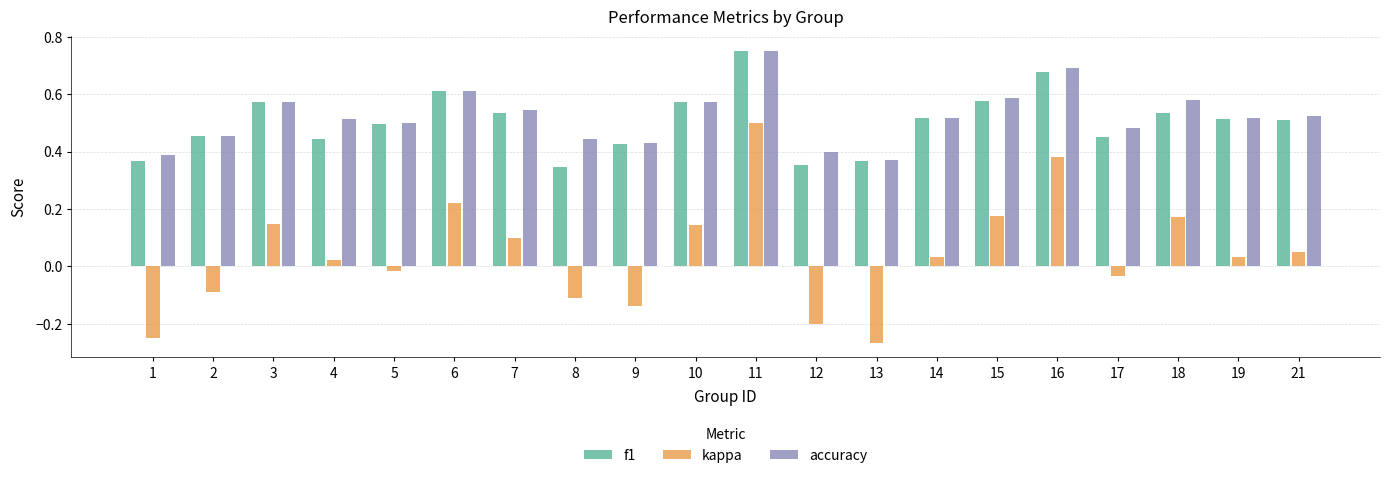

Which series changed the most between 7 and 21?

kappa